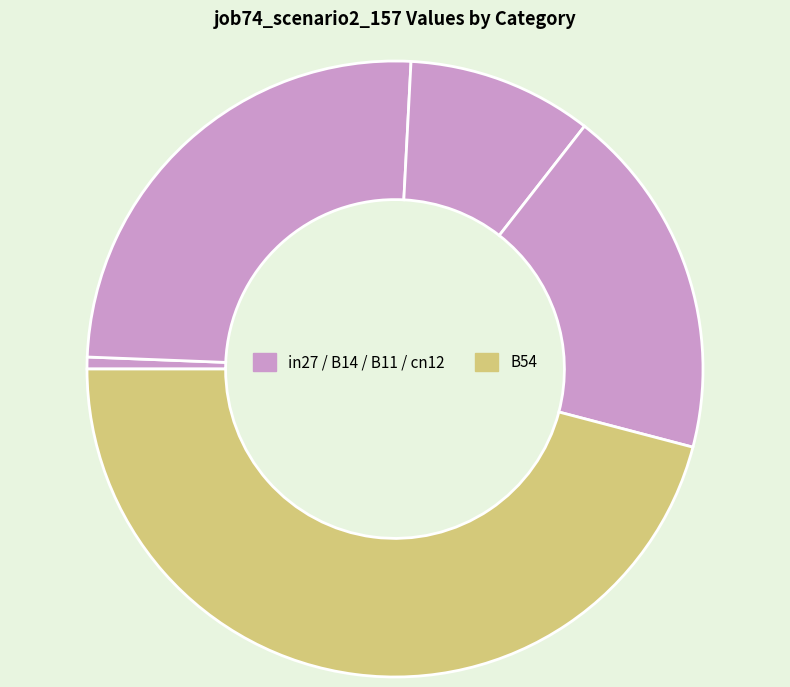

How many slices are in this pie chart?

5